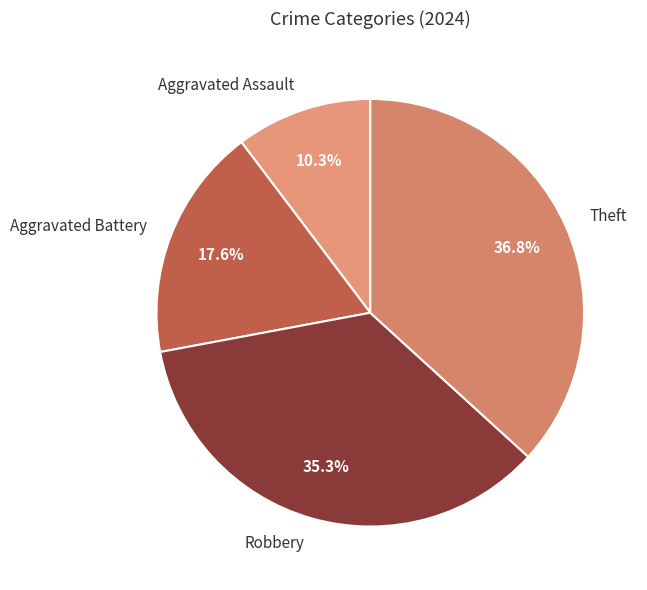

To the nearest percent, what is the average slice percentage?

25%